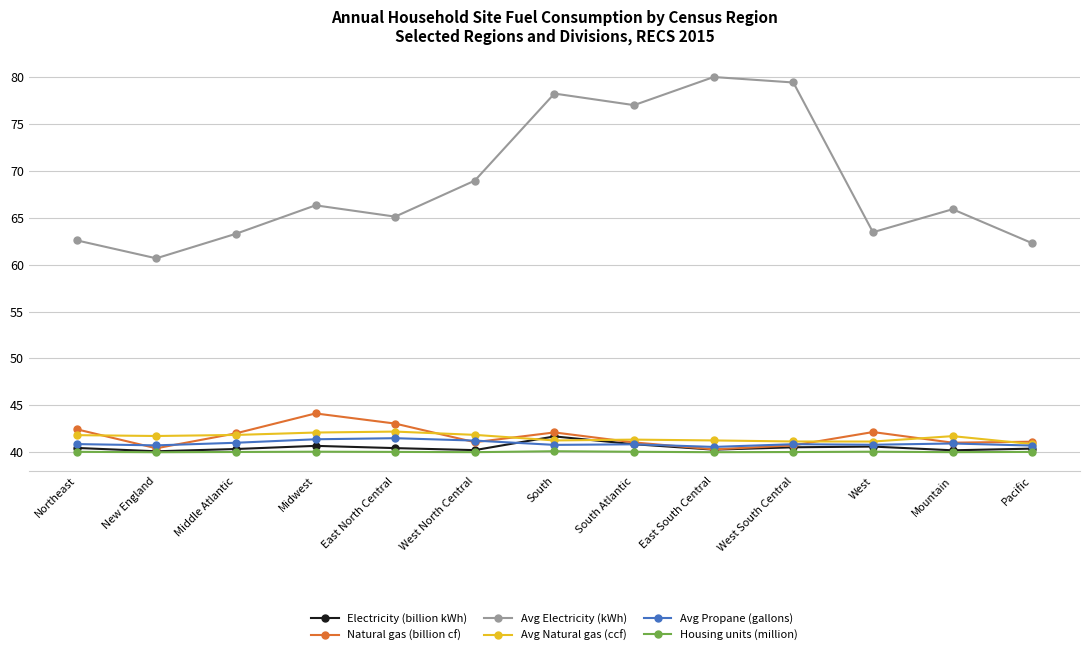

True or false: Natural gas (billion cf) has more than 0 points higher than both neighbors.

True